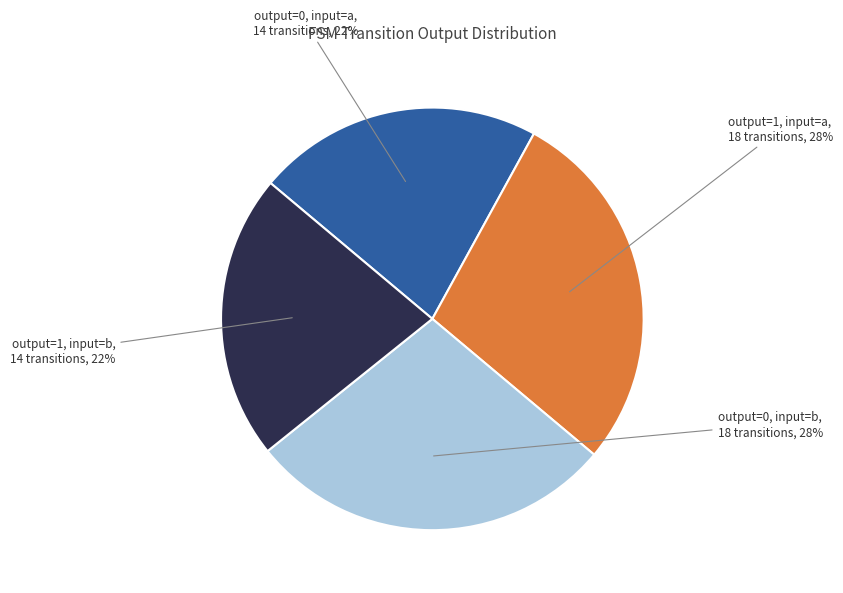

Between output=0, input=b and output=0, input=a, which is larger?

output=0, input=b